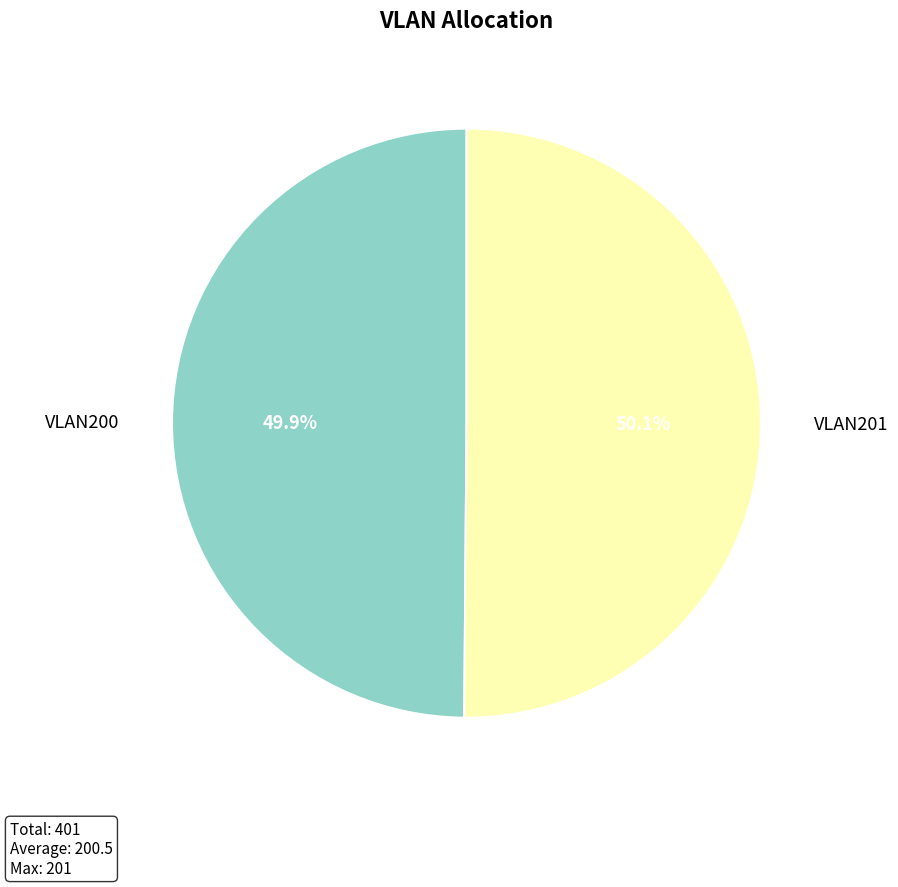

To the nearest percent, what portion does VLAN200 represent?

50%